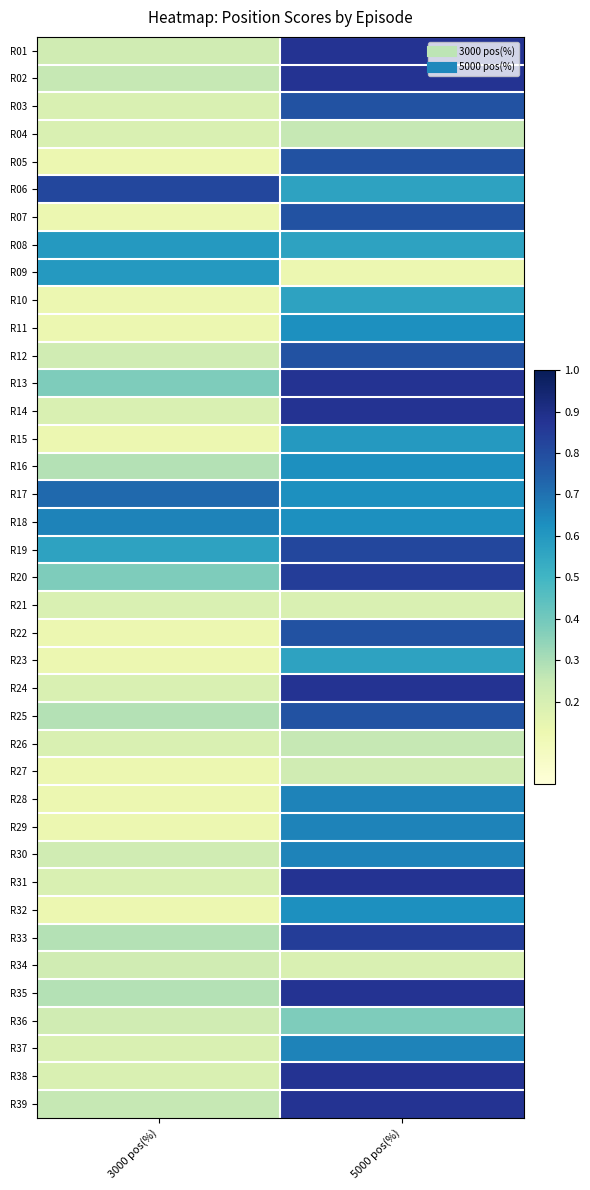

Reading right to left, extract all data points from this chart.

R01: 5000 pos(%)=0.9	3000 pos(%)=0.2
R02: 5000 pos(%)=0.9	3000 pos(%)=0.2
R03: 5000 pos(%)=0.8	3000 pos(%)=0.2
R04: 5000 pos(%)=0.2	3000 pos(%)=0.2
R05: 5000 pos(%)=0.8	3000 pos(%)=0.1
R06: 5000 pos(%)=0.6	3000 pos(%)=0.8
R07: 5000 pos(%)=0.8	3000 pos(%)=0.1
R08: 5000 pos(%)=0.6	3000 pos(%)=0.6
R09: 5000 pos(%)=0.1	3000 pos(%)=0.6
R10: 5000 pos(%)=0.6	3000 pos(%)=0.1
R11: 5000 pos(%)=0.6	3000 pos(%)=0.1
R12: 5000 pos(%)=0.8	3000 pos(%)=0.2
R13: 5000 pos(%)=0.9	3000 pos(%)=0.4
R14: 5000 pos(%)=0.9	3000 pos(%)=0.2
R15: 5000 pos(%)=0.6	3000 pos(%)=0.1
R16: 5000 pos(%)=0.6	3000 pos(%)=0.3
R17: 5000 pos(%)=0.6	3000 pos(%)=0.7
R18: 5000 pos(%)=0.6	3000 pos(%)=0.7
R19: 5000 pos(%)=0.8	3000 pos(%)=0.6
R20: 5000 pos(%)=0.8	3000 pos(%)=0.4
R21: 5000 pos(%)=0.2	3000 pos(%)=0.2
R22: 5000 pos(%)=0.8	3000 pos(%)=0.1
R23: 5000 pos(%)=0.6	3000 pos(%)=0.1
R24: 5000 pos(%)=0.9	3000 pos(%)=0.2
R25: 5000 pos(%)=0.8	3000 pos(%)=0.3
R26: 5000 pos(%)=0.2	3000 pos(%)=0.2
R27: 5000 pos(%)=0.2	3000 pos(%)=0.1
R28: 5000 pos(%)=0.7	3000 pos(%)=0.1
R29: 5000 pos(%)=0.7	3000 pos(%)=0.1
R30: 5000 pos(%)=0.7	3000 pos(%)=0.2
R31: 5000 pos(%)=0.9	3000 pos(%)=0.2
R32: 5000 pos(%)=0.6	3000 pos(%)=0.1
R33: 5000 pos(%)=0.8	3000 pos(%)=0.3
R34: 5000 pos(%)=0.2	3000 pos(%)=0.2
R35: 5000 pos(%)=0.9	3000 pos(%)=0.3
R36: 5000 pos(%)=0.4	3000 pos(%)=0.2
R37: 5000 pos(%)=0.7	3000 pos(%)=0.2
R38: 5000 pos(%)=0.9	3000 pos(%)=0.2
R39: 5000 pos(%)=0.9	3000 pos(%)=0.2